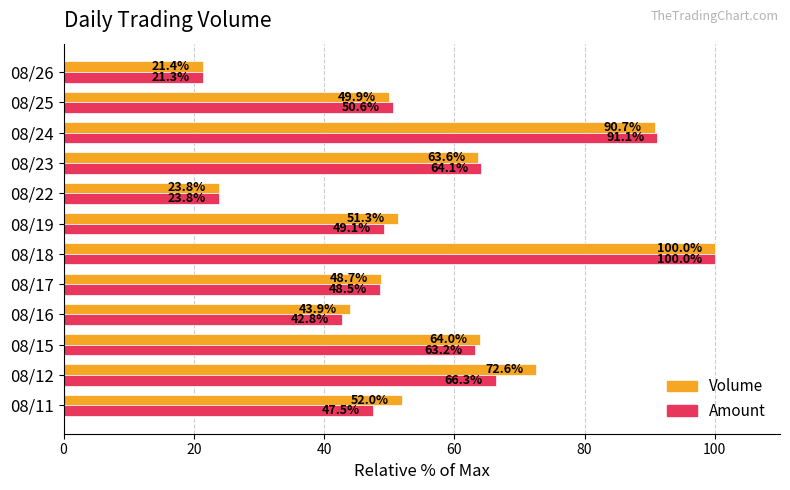

True or false: Amount has a value of 64.3 at 08/11.

False